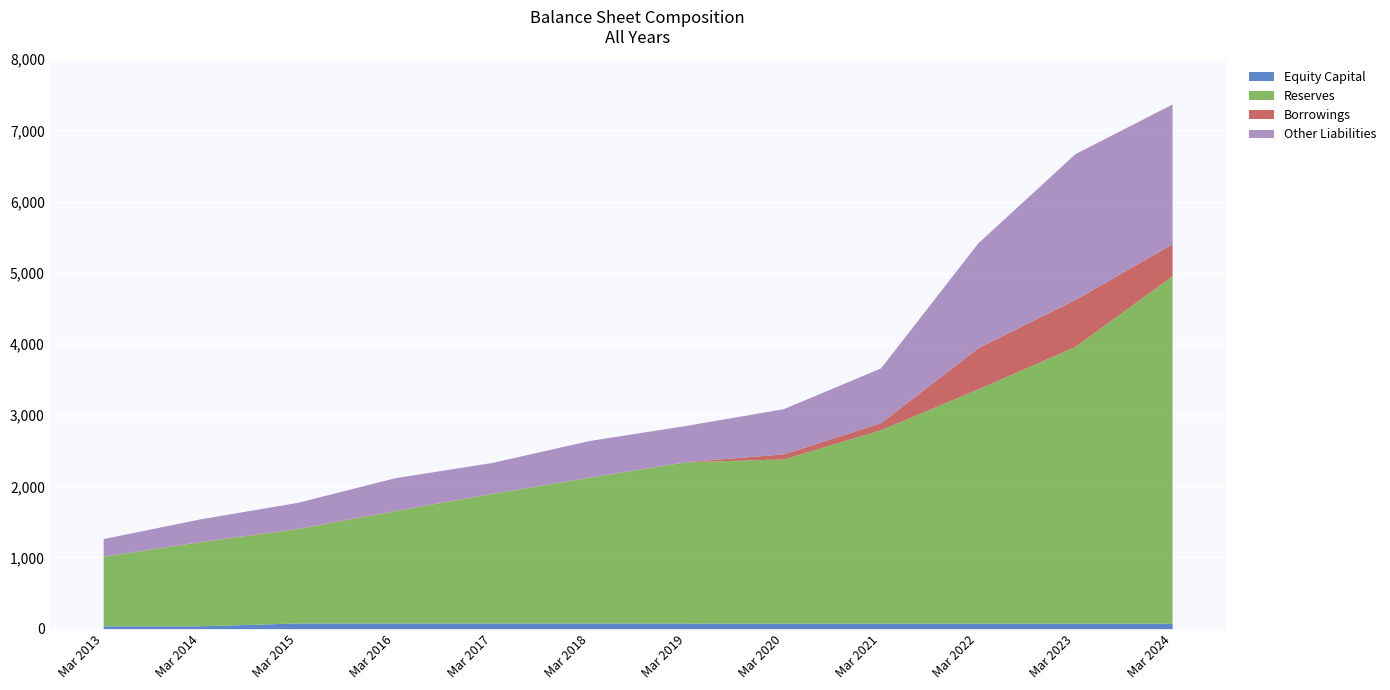

Is the value of Other Liabilities at Mar 2016 greater than the value of Reserves at Mar 2014?

No